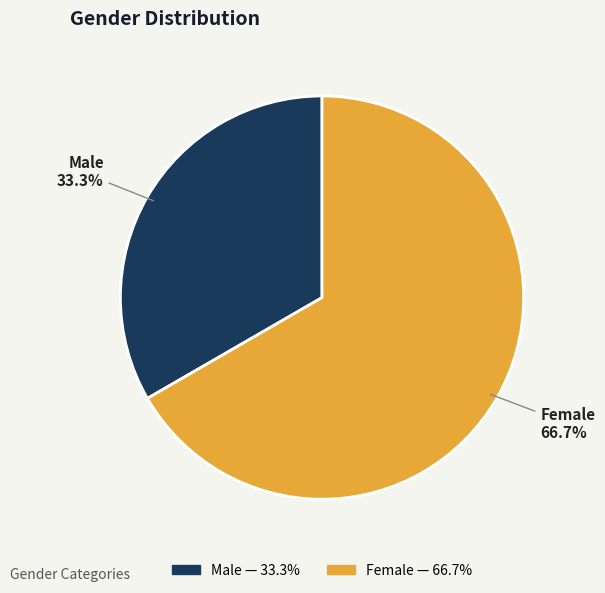

To the nearest percent, what is the combined percentage of Male and Female?

100%